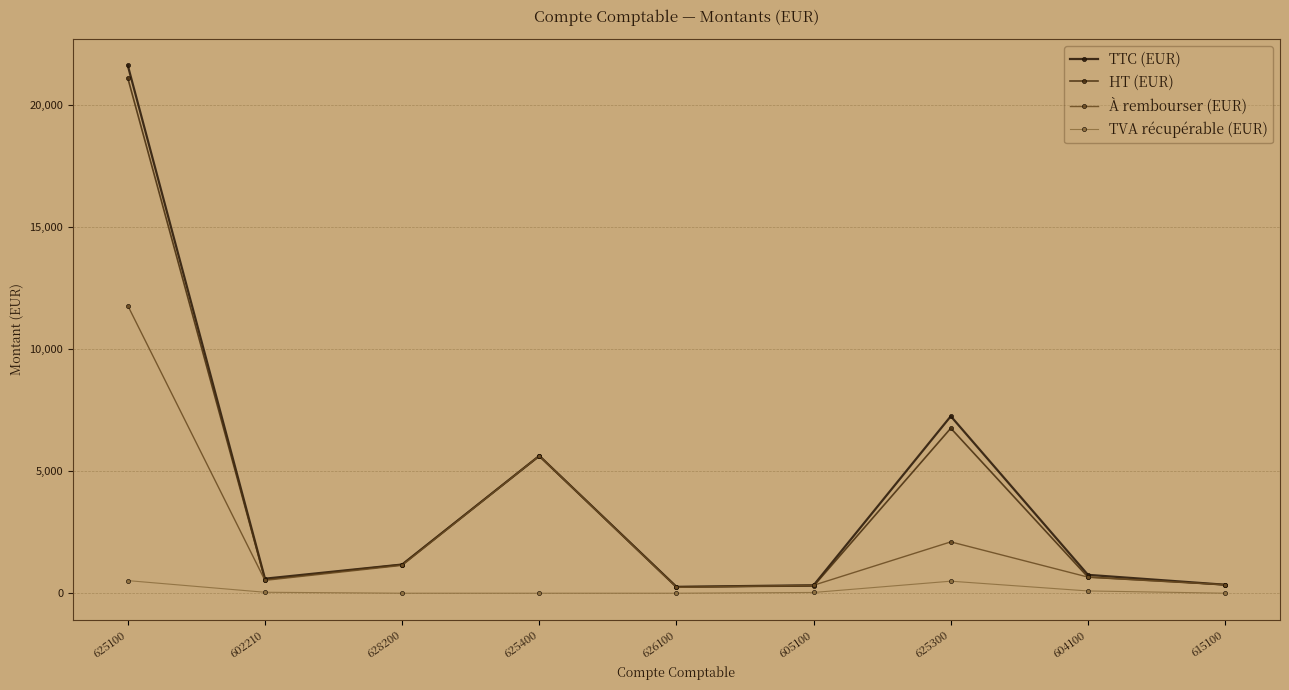

What are all the series names shown in the legend?

TTC (EUR), HT (EUR), À rembourser (EUR), TVA récupérable (EUR)